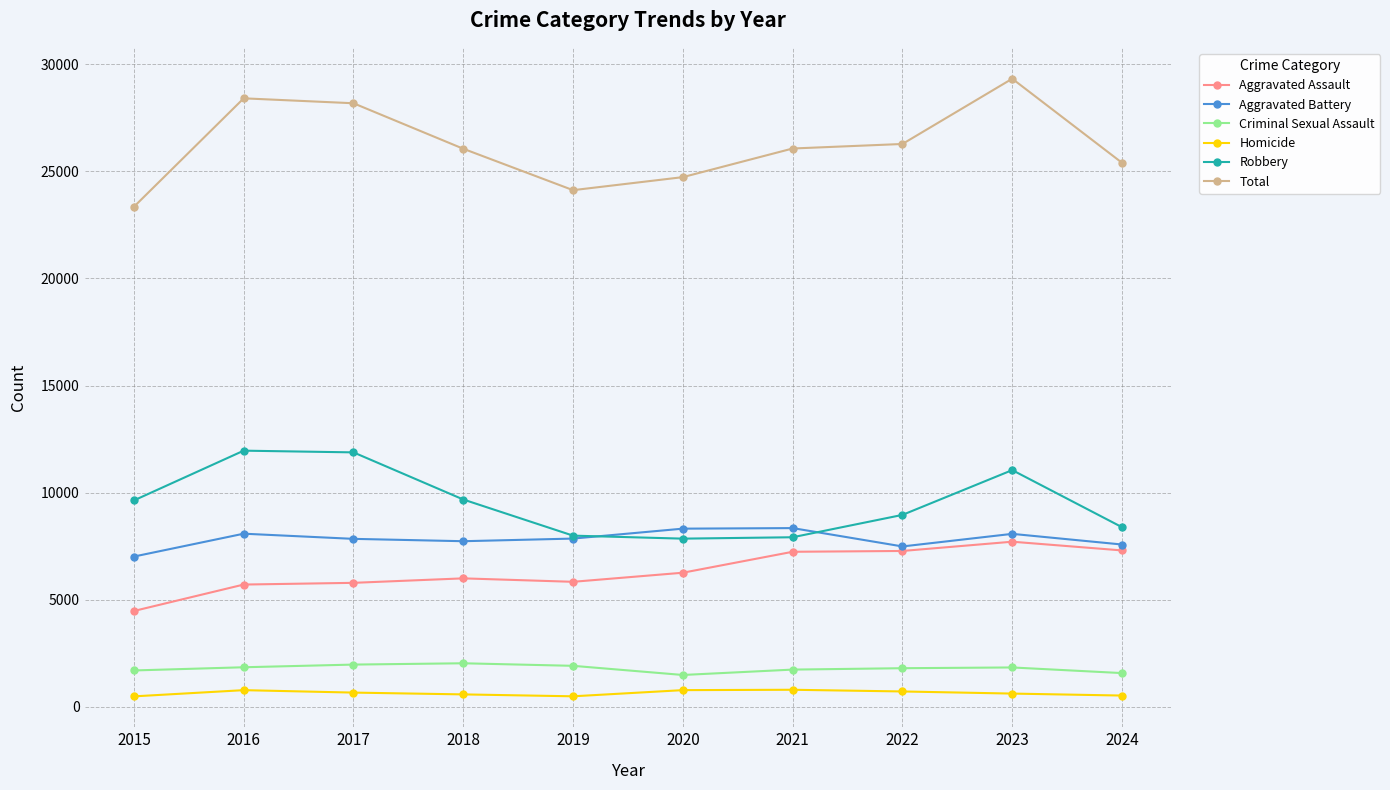

True or false: Robbery and Total intersect in this chart.

False